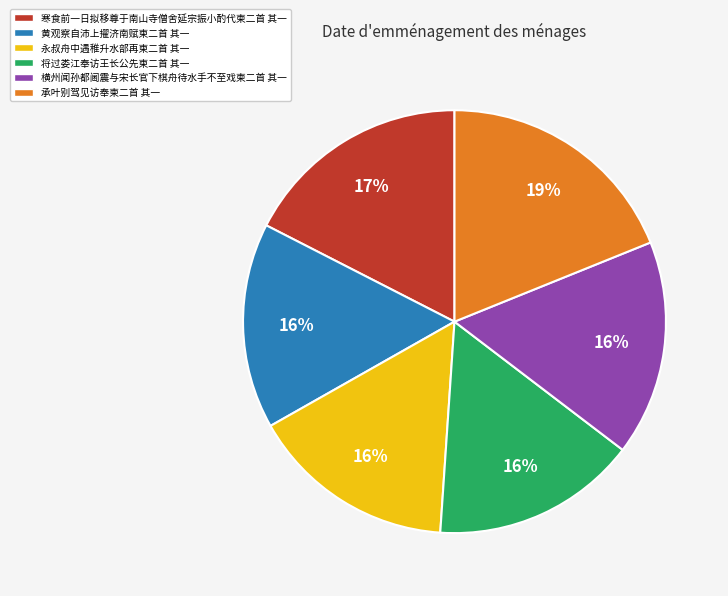

To the nearest percent, what is the difference between the largest and smallest slice percentages?

3%